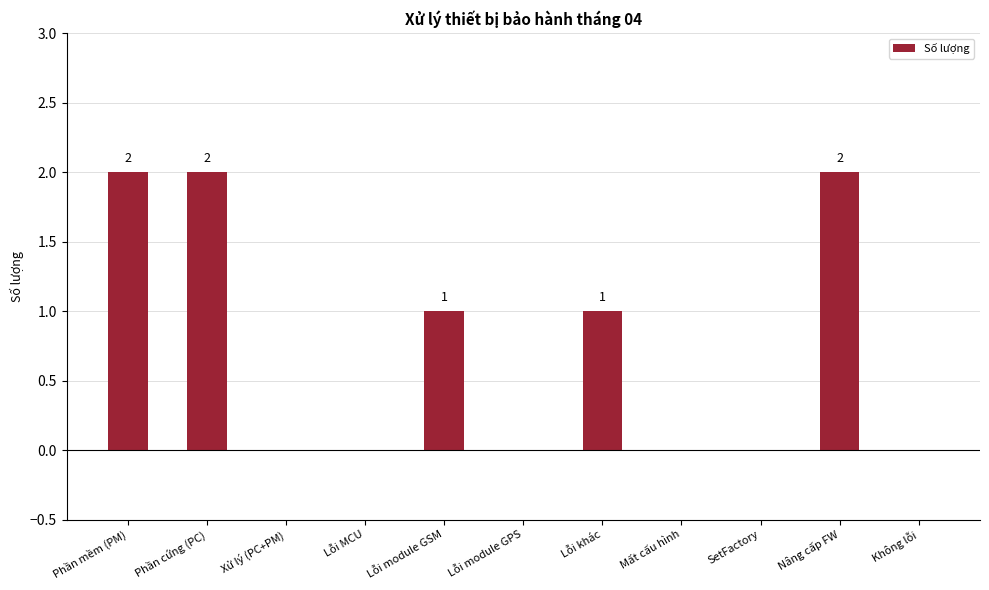

Is it true that the value at Lỗi khác is 2?

False